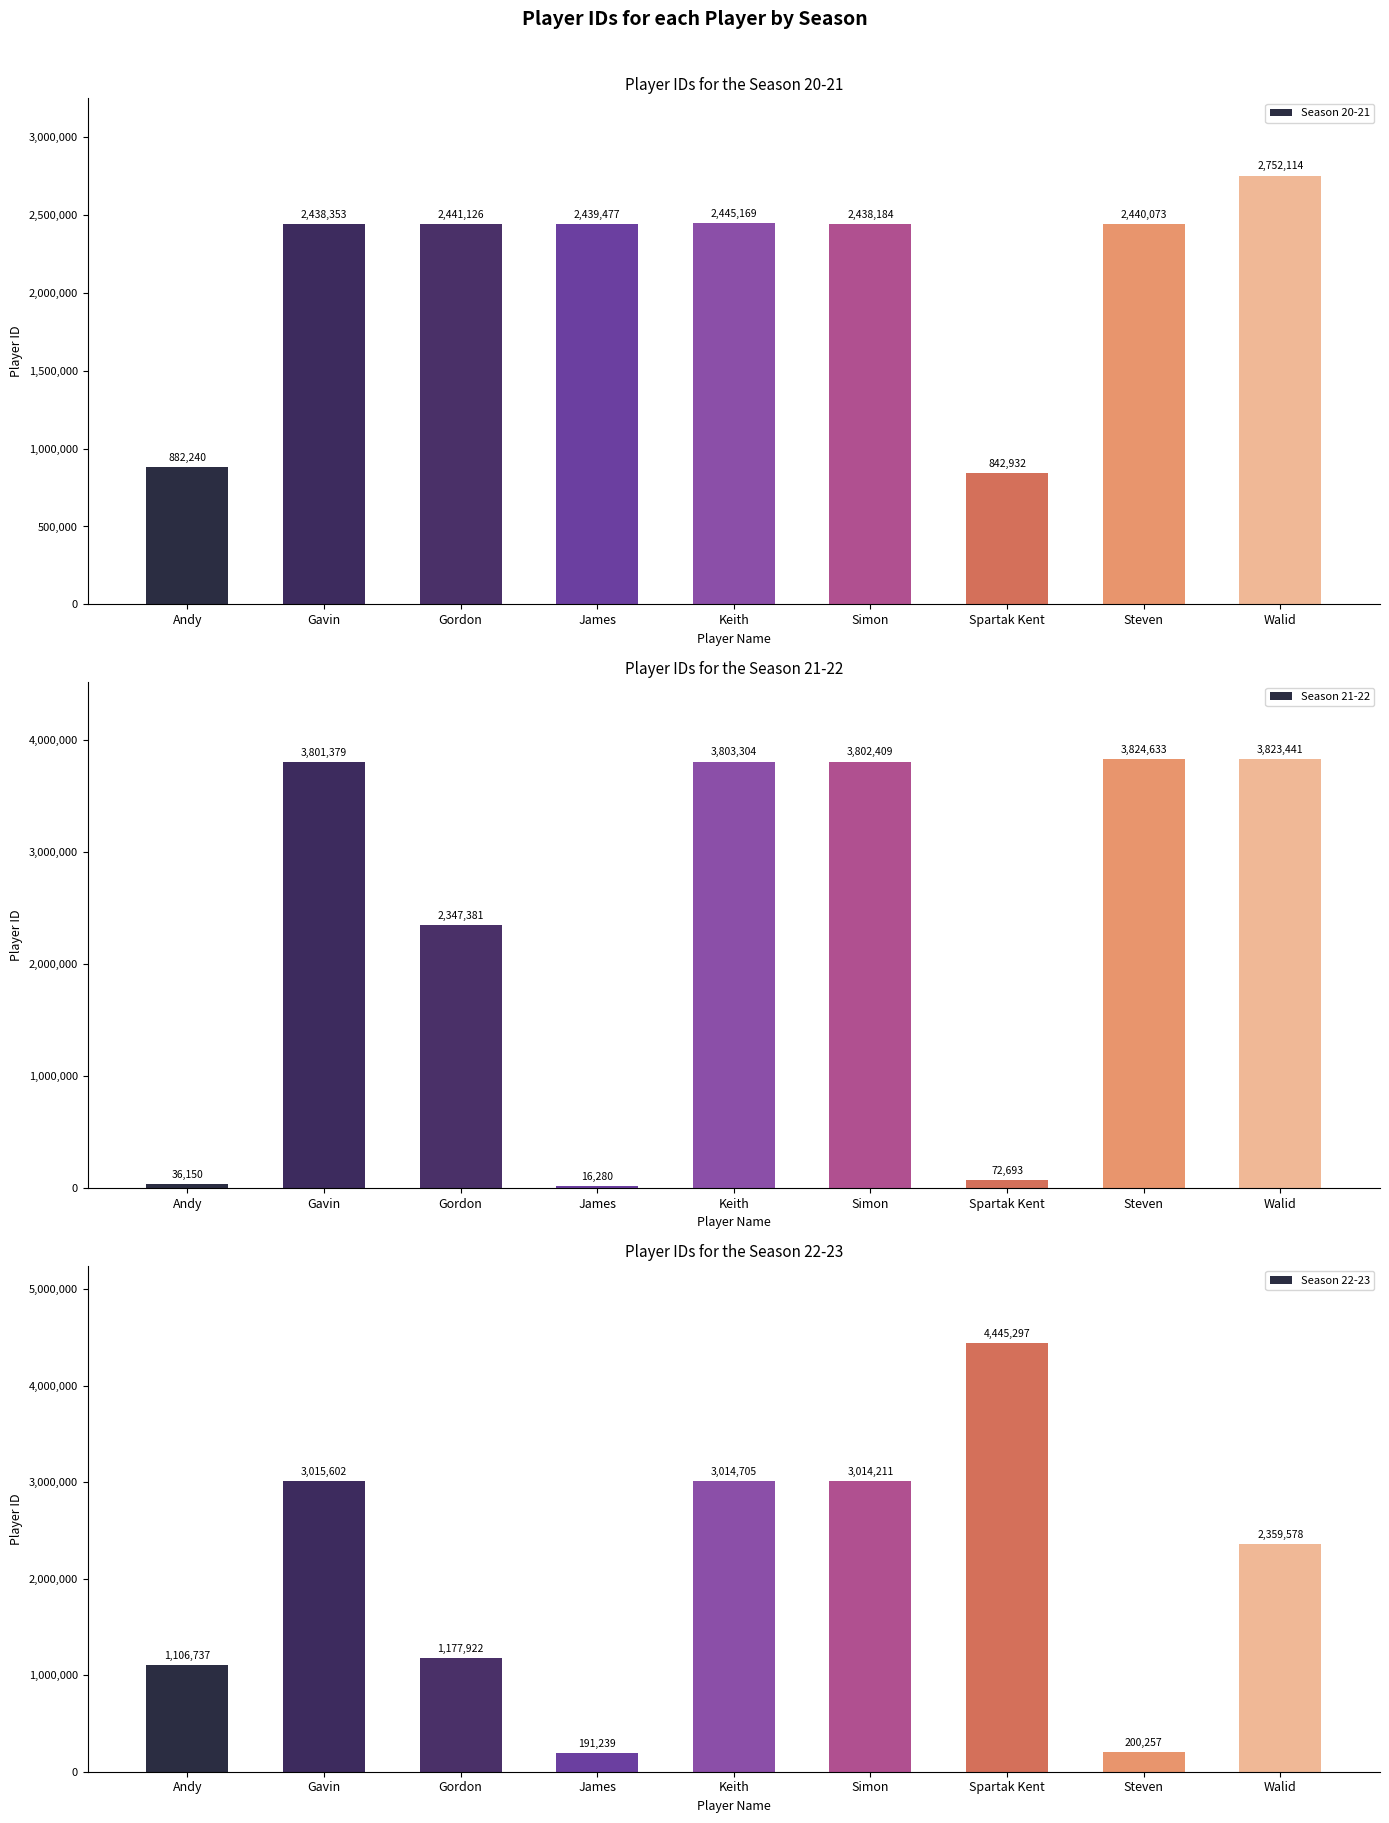

At how many categories does at least one series exceed 1677686?

8